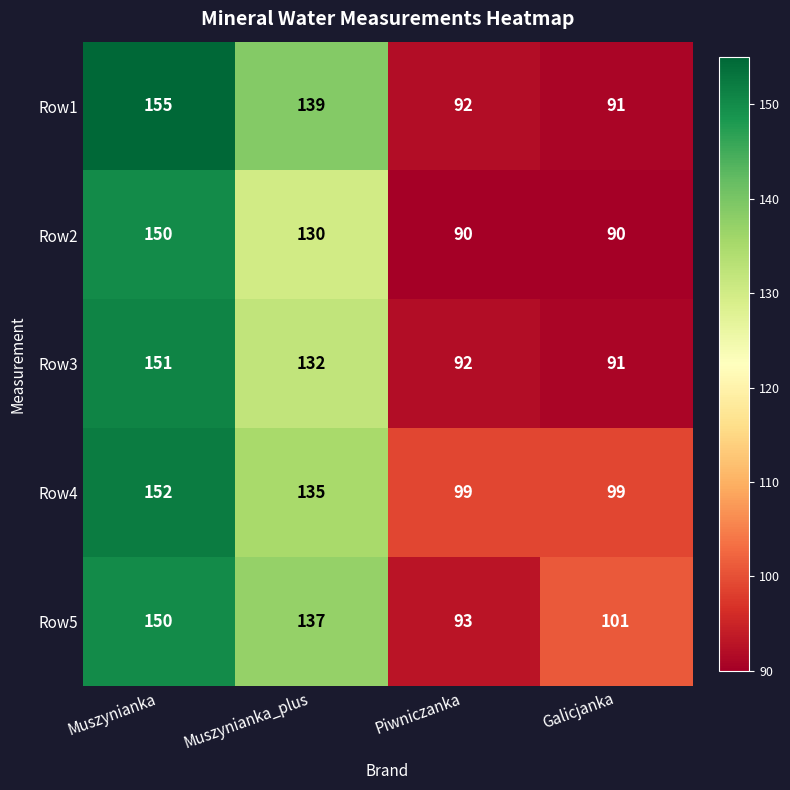

True or false: Row4 has a value of 135 at Muszynianka_plus.

True